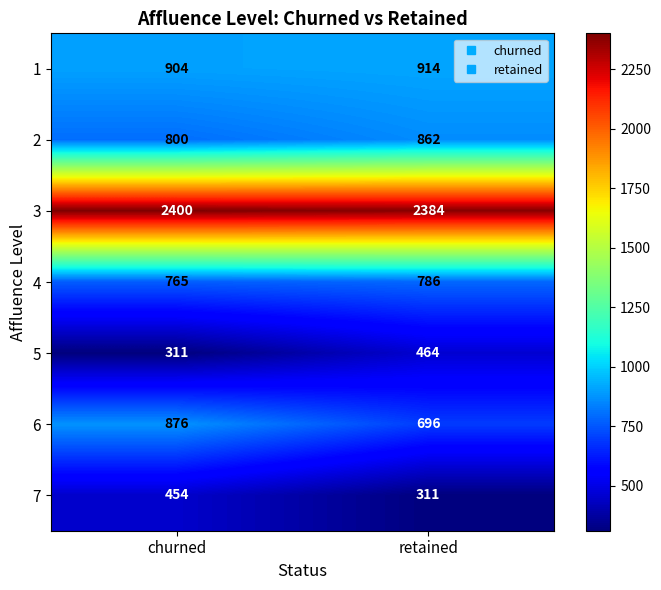

Reading right to left, extract all data points from this chart.

1: retained=914	churned=904
2: retained=862	churned=800
3: retained=2384	churned=2400
4: retained=786	churned=765
5: retained=464	churned=311
6: retained=696	churned=876
7: retained=311	churned=454